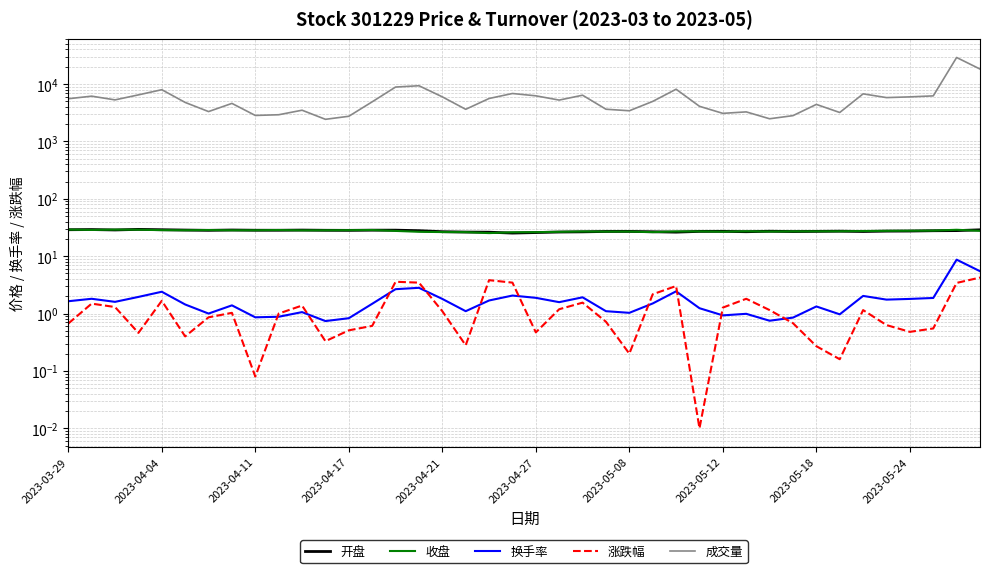

Reading left to right, transcribe all the data shown in this chart.

开盘: 28.9	29.1	28.6	29.3	28.9	28.5	28.2	28.6	28.3	28.3	28.5	28.3	28.2	28.4	28.4	27.8	26.7	26.3	26.2	25.3	25.8	26.4	26.6	27.0	27.0	26.6	26.2	27.0	27.1	26.7	27.2	26.9	27.1	27.2	26.9	27.3	27.4	27.8	27.9	28.8
收盘: 29.1	28.7	29.0	28.9	28.4	28.3	28.6	28.3	28.3	28.6	28.2	28.3	28.4	28.6	27.6	26.6	26.3	26.2	25.2	26.1	26.2	26.6	27.0	26.8	26.8	26.2	27.0	27.0	26.7	27.2	26.9	27.0	27.1	27.2	27.5	27.6	27.8	27.9	28.9	27.6
换手率: 1.6	1.8	1.6	1.9	2.4	1.4	1.0	1.4	0.9	0.9	1.1	0.7	0.8	1.5	2.7	2.8	1.8	1.1	1.7	2.1	1.9	1.6	1.9	1.1	1.0	1.5	2.4	1.2	0.9	1.0	0.8	0.8	1.3	1.0	2.0	1.8	1.8	1.9	8.7	5.5
涨跌幅: 0.7	1.5	1.3	0.5	1.7	0.4	0.9	1.0	0.1	1.0	1.4	0.3	0.5	0.6	3.6	3.5	1.1	0.3	3.8	3.5	0.5	1.2	1.6	0.7	0.2	2.2	3.0	0.0	1.3	1.8	1.1	0.7	0.3	0.2	1.1	0.6	0.5	0.6	3.4	4.2
成交量: 5544.0	6148.0	5296.0	6471.0	7967.0	4782.0	3312.0	4599.0	2835.0	2916.0	3498.0	2428.0	2743.0	4900.0	8864.0	9341.0	5982.0	3628.0	5598.0	6842.0	6233.0	5254.0	6388.0	3640.0	3422.0	4982.0	8122.0	4091.0	3083.0	3271.0	2482.0	2814.0	4417.0	3192.0	6745.0	5803.0	5974.0	6216.0	29031.0	18250.0